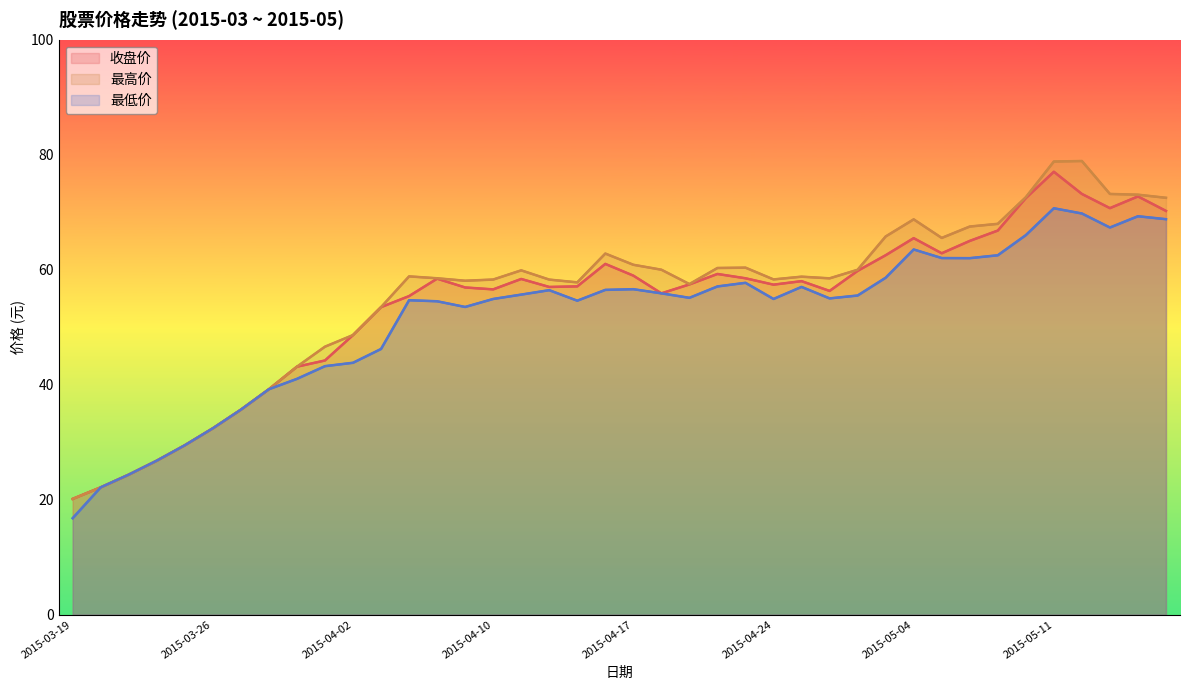

Rank the series by their maximum value, from lowest to highest.

最低价, 收盘价, 最高价